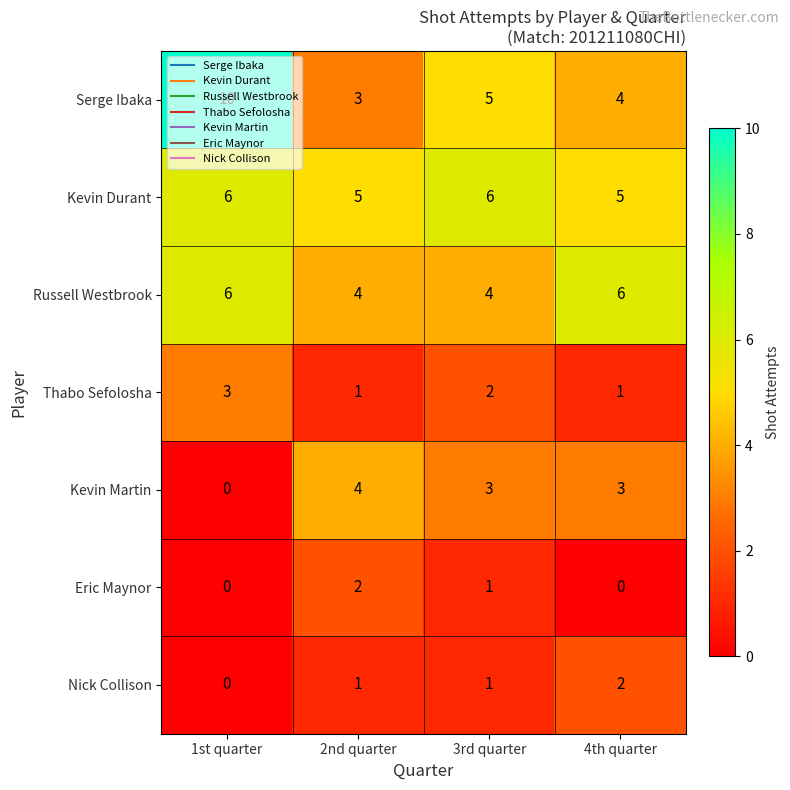

The Thabo Sefolosha series shows 2 at 3rd quarter. True or false?

True